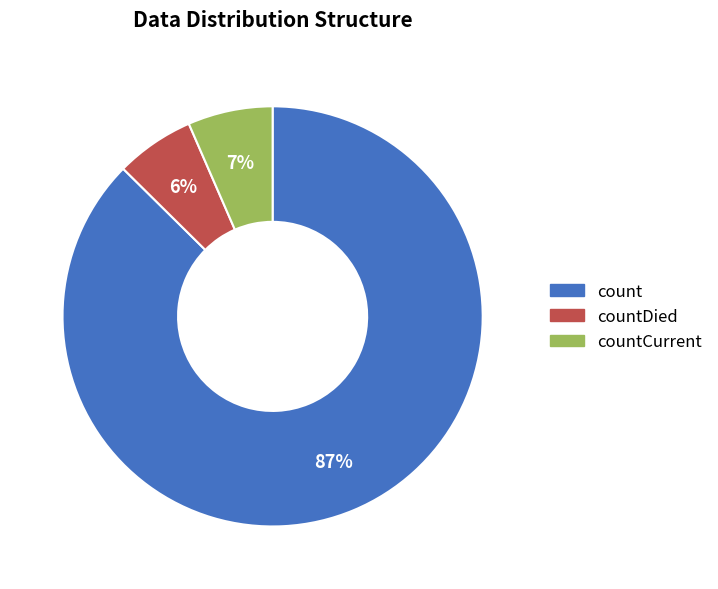

Is there a majority slice in this chart?

Yes